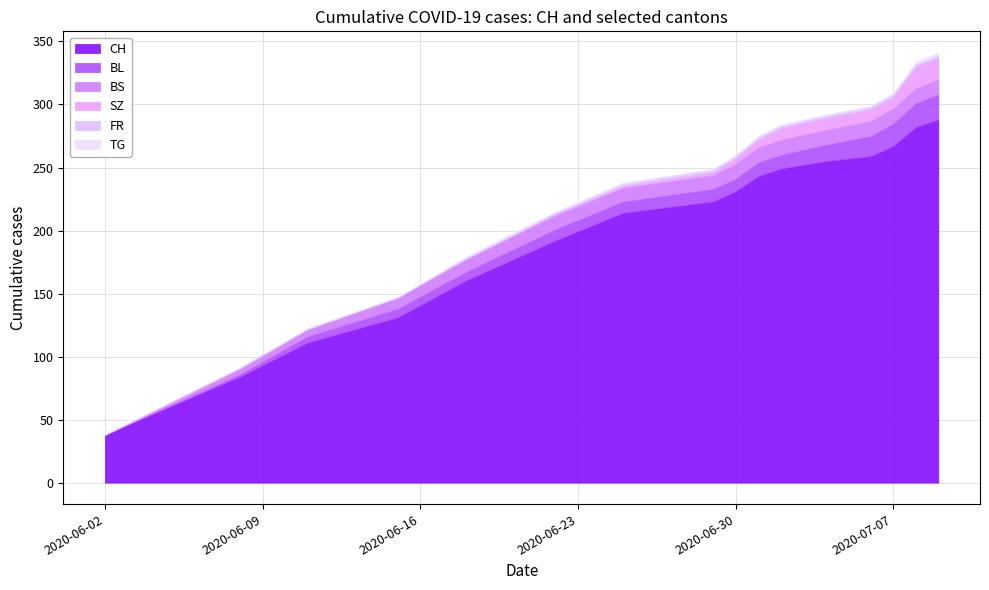

Reading right to left, what are all the values shown in this chart?

CH: 15=288	14=282	13=267	12=259	11=255	10=249	9=243	8=231	7=223	6=214	5=192	4=160	3=131	2=111	1=84	0=38
BL: 15=20	14=19	13=18	12=16	11=13	10=11	9=11	8=10	7=10	6=9	5=9	4=7	3=7	2=5	1=2	0=0
BS: 15=12	14=12	13=12	12=12	11=12	10=12	9=12	8=12	7=11	6=11	5=11	4=10	3=9	2=6	1=5	0=0
SZ: 15=17	14=17	13=9	12=9	11=9	10=9	9=6	8=4	7=2	6=1	5=1	4=0	3=0	2=0	1=0	0=0
FR: 15=2	14=2	13=2	12=2	11=2	10=2	9=2	8=2	7=2	6=2	5=1	4=1	3=0	2=0	1=0	0=0
TG: 15=2	14=2	13=1	12=1	11=1	10=1	9=1	8=1	7=1	6=1	5=1	4=1	3=0	2=0	1=0	0=0